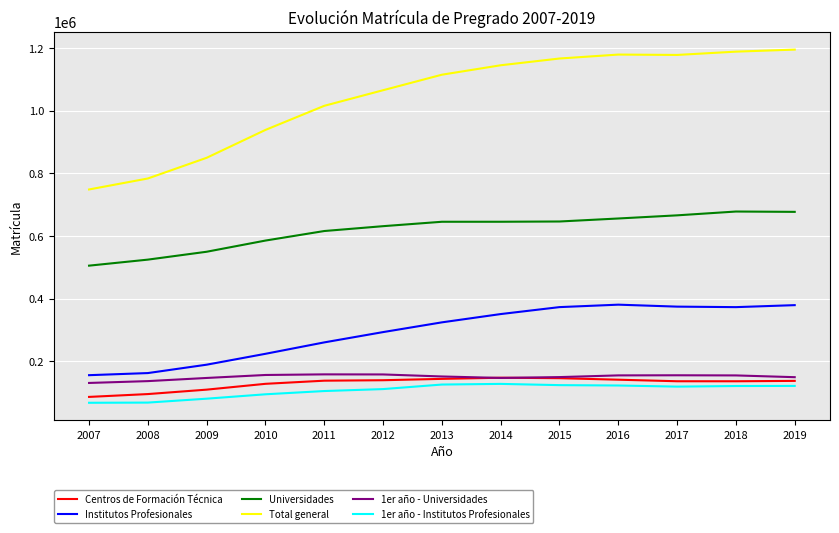

What is the sum of all Centros de Formación Técnica values?

1691980